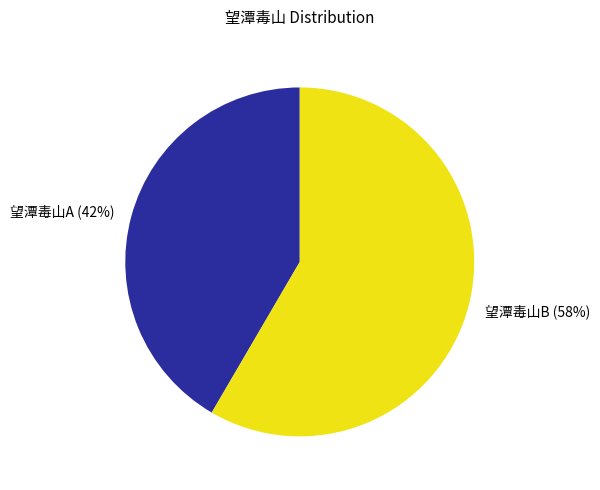

Approximately how many times larger is the value at 望潭毒山B compared to 望潭毒山A?

1.4